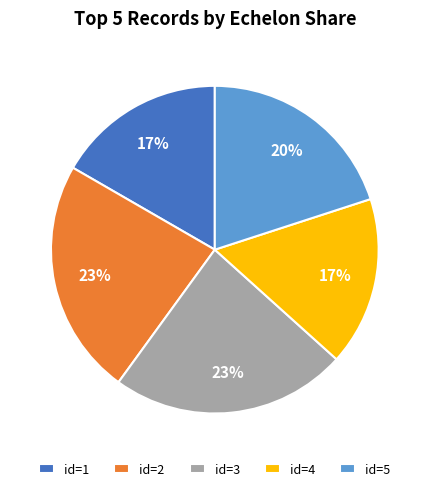

What percentage is the id=2 slice, to the nearest percent?

23%